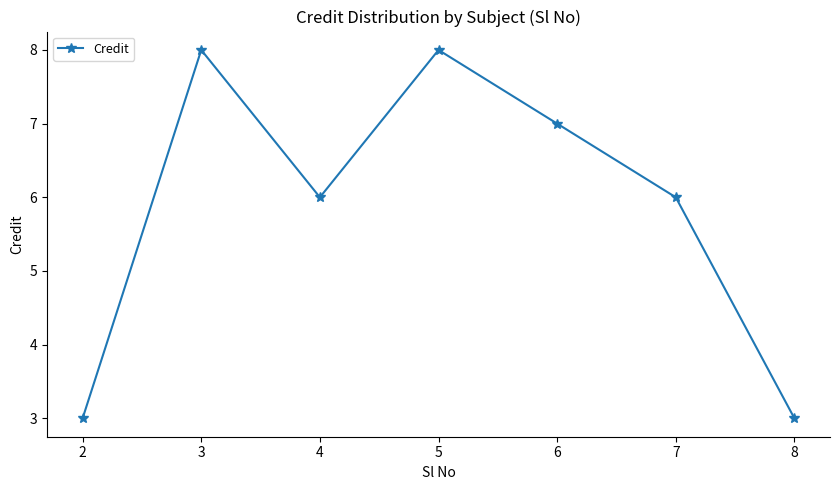

What is the change in value from 4 to 8?

-3